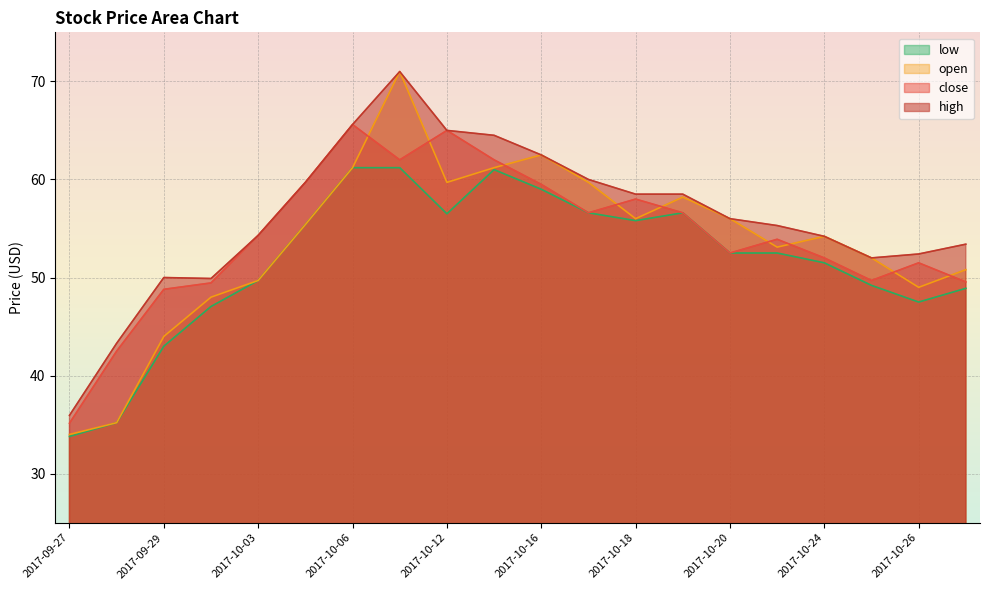

What is the average value of the high series?

56.1